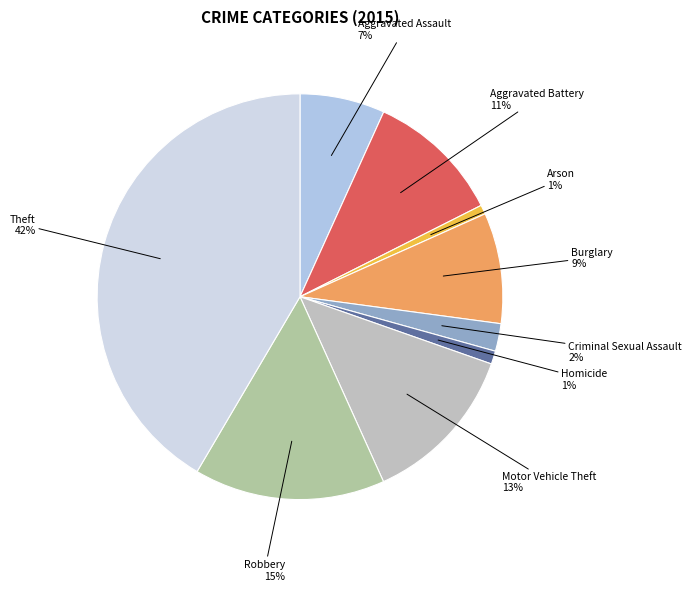

To the nearest percent, what portion does Aggravated Assault represent?

7%